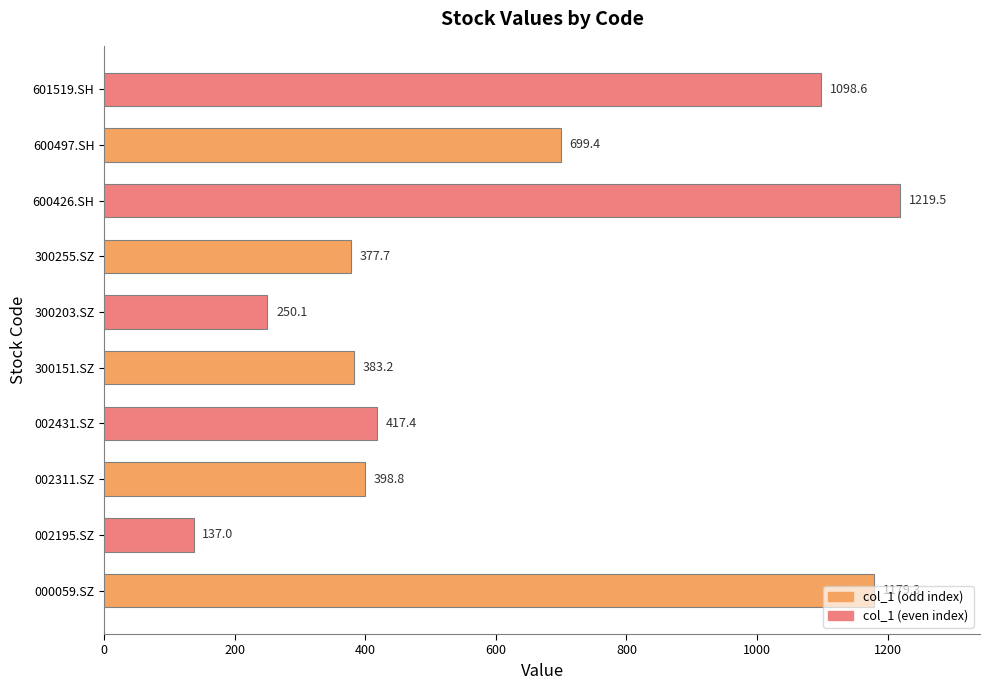

What is the average value?

616.1